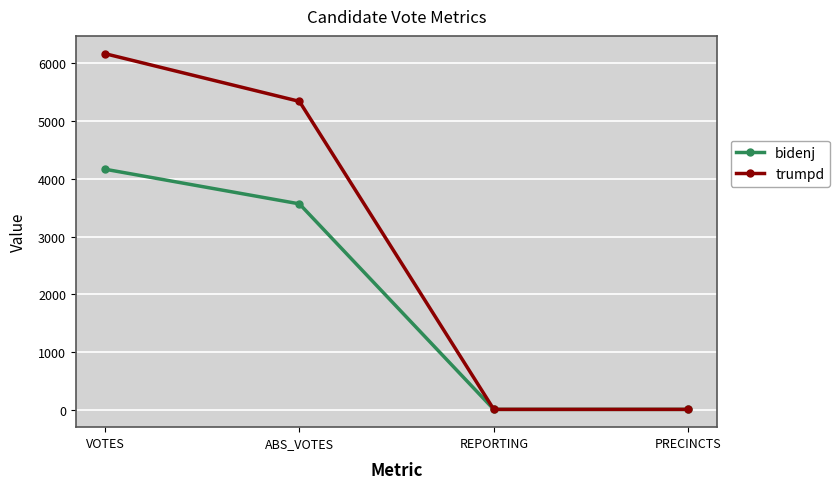

What is the label of the 3rd point from the right?

ABS_VOTES